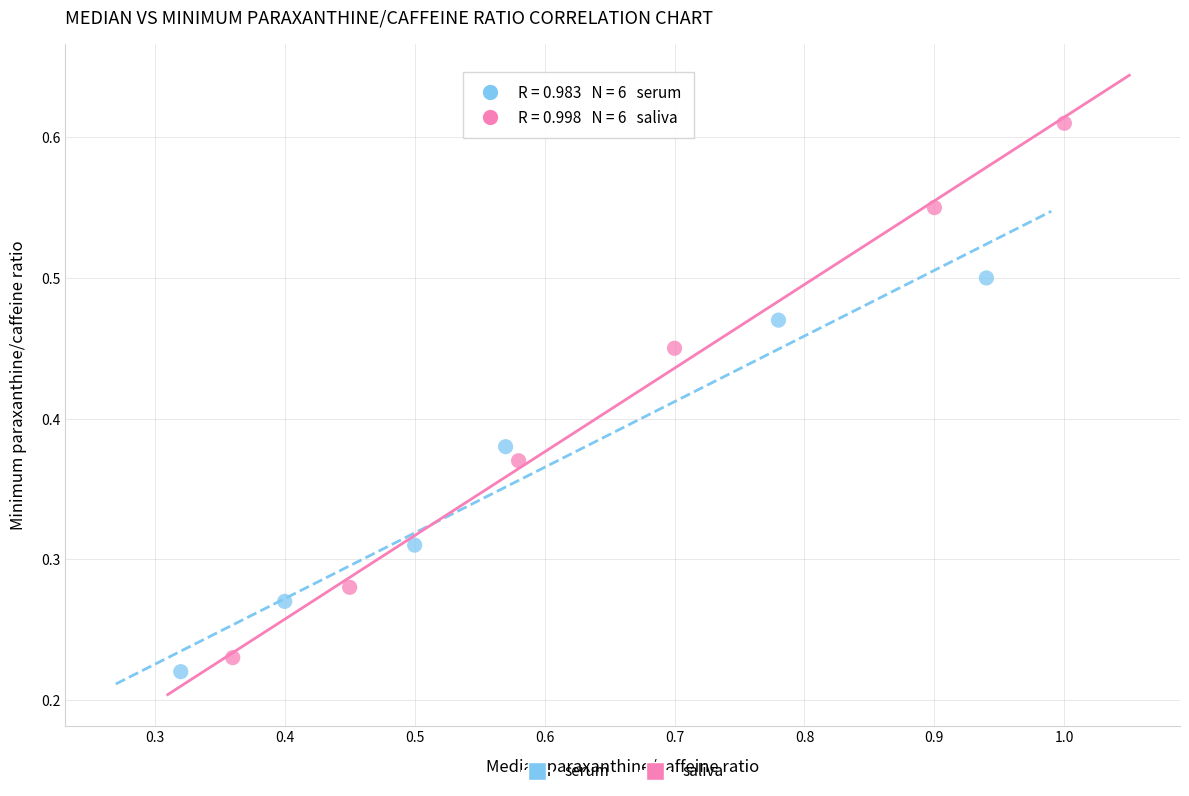

Which series has the largest Y range (max minus min)?

saliva